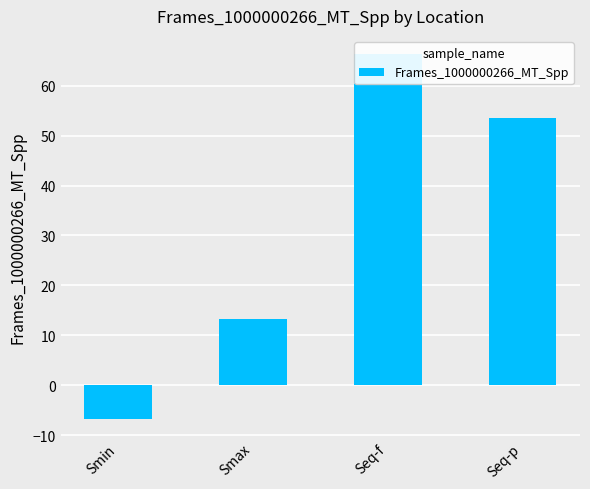

Does the chart contain stacked bars?

No